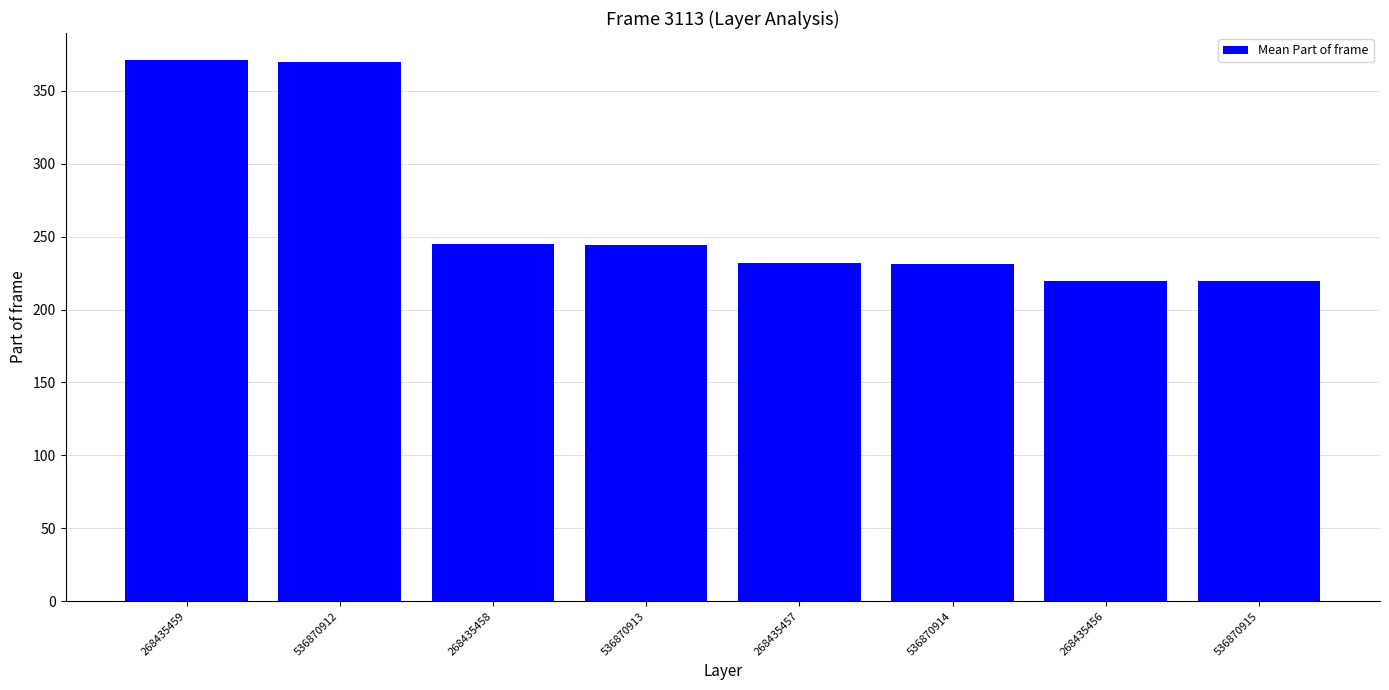

What is the label of the 6th bar from the left?

536870914